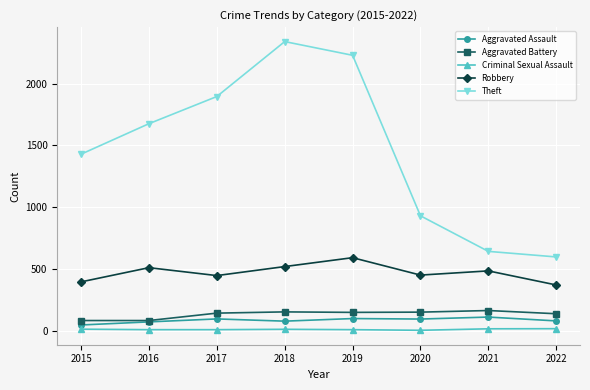

How many values in the Aggravated Assault series are below 94?

4